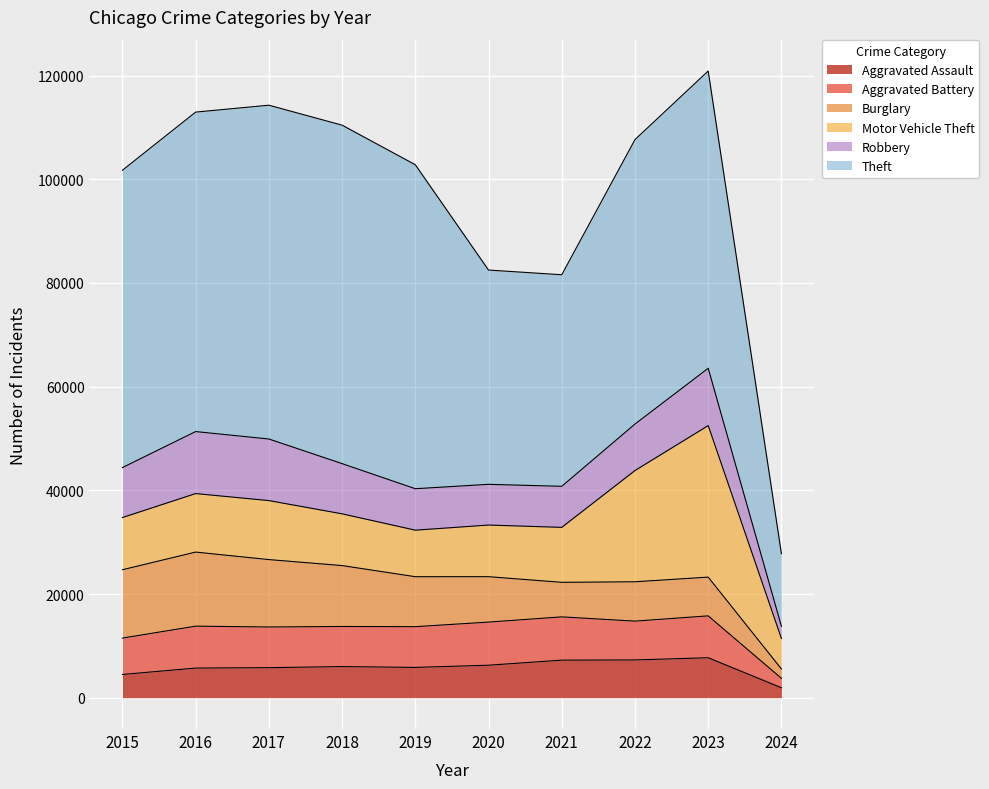

What is the value of the Robbery point at the 7th from the left?

7918